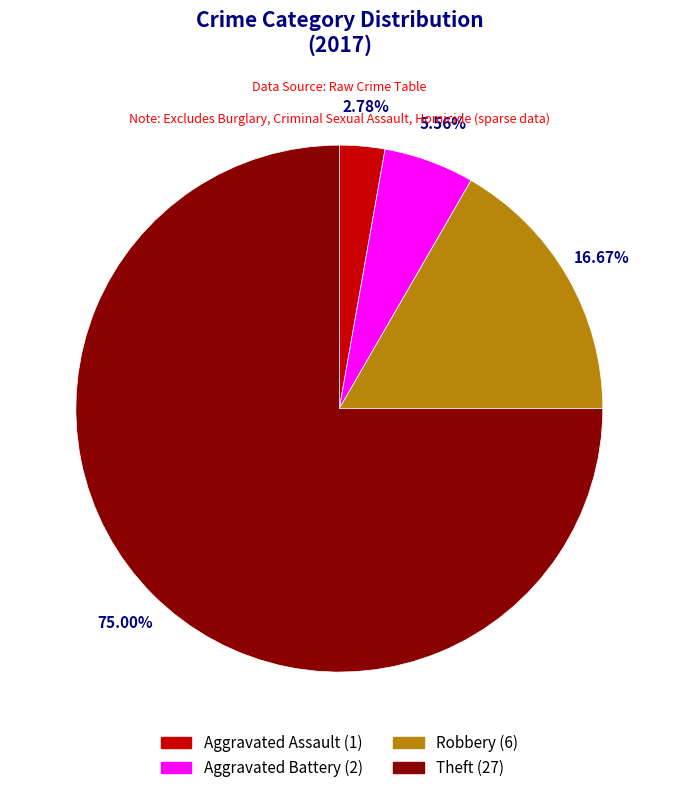

How many segments does this pie chart have?

4